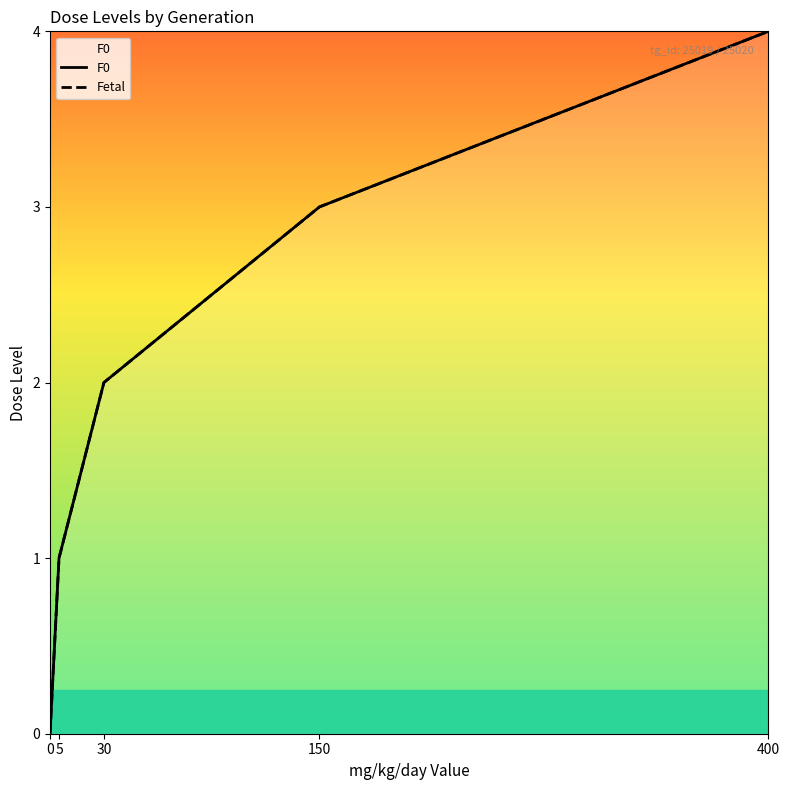

Reading right to left, what are all the values shown in this chart?

F0: 400=4	150=3	30=2	5=1	0=0
Fetal: 400=4	150=3	30=2	5=1	0=0